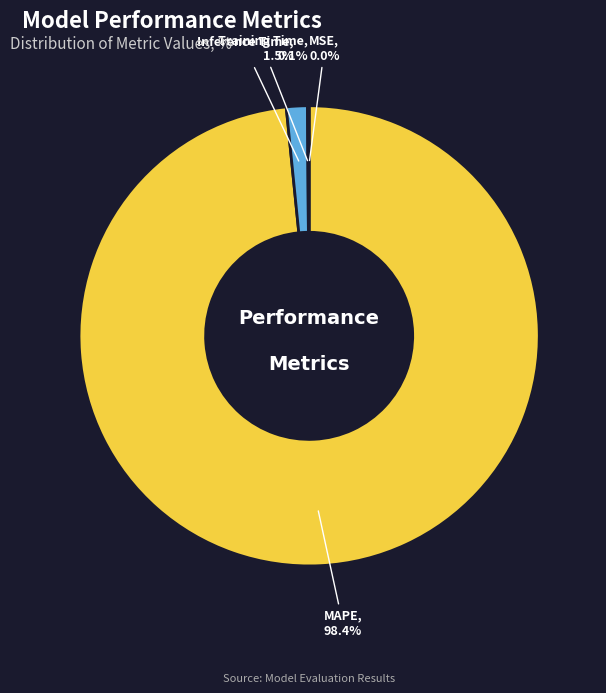

Does MAPE, 98.4% account for over 50% of the chart?

Yes